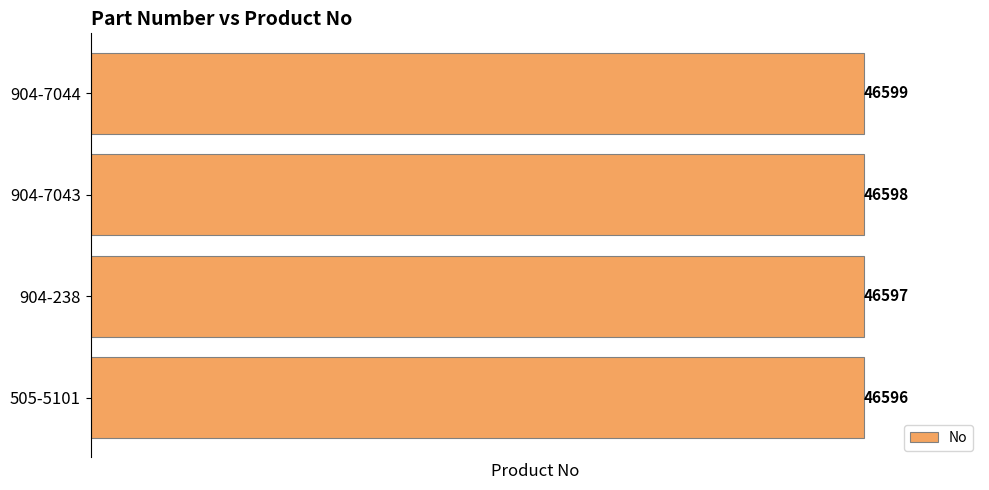

Rank the categories by value from lowest to highest.

505-5101, 904-238, 904-7043, 904-7044